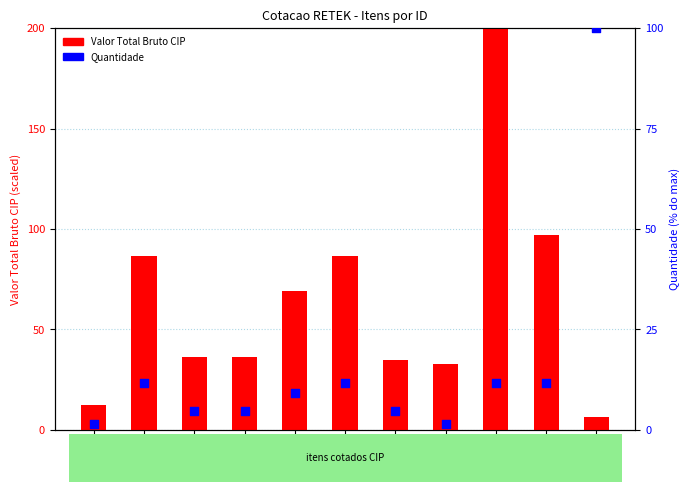

Which series contains the lowest Y value?

Quantidade (% do max)